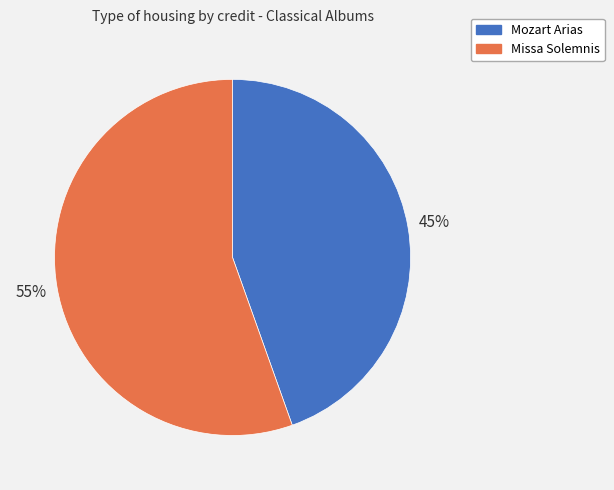

What percentage is the Missa Solemnis slice, to the nearest percent?

55%